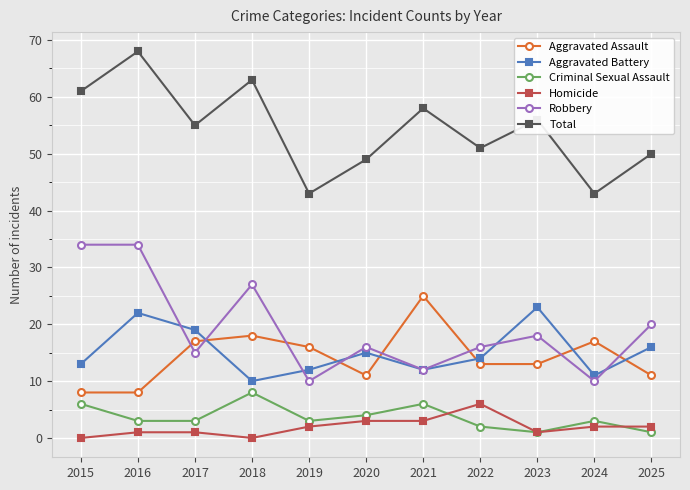

At 2025, list the series in order from smallest to largest.

Criminal Sexual Assault, Homicide, Aggravated Assault, Aggravated Battery, Robbery, Total